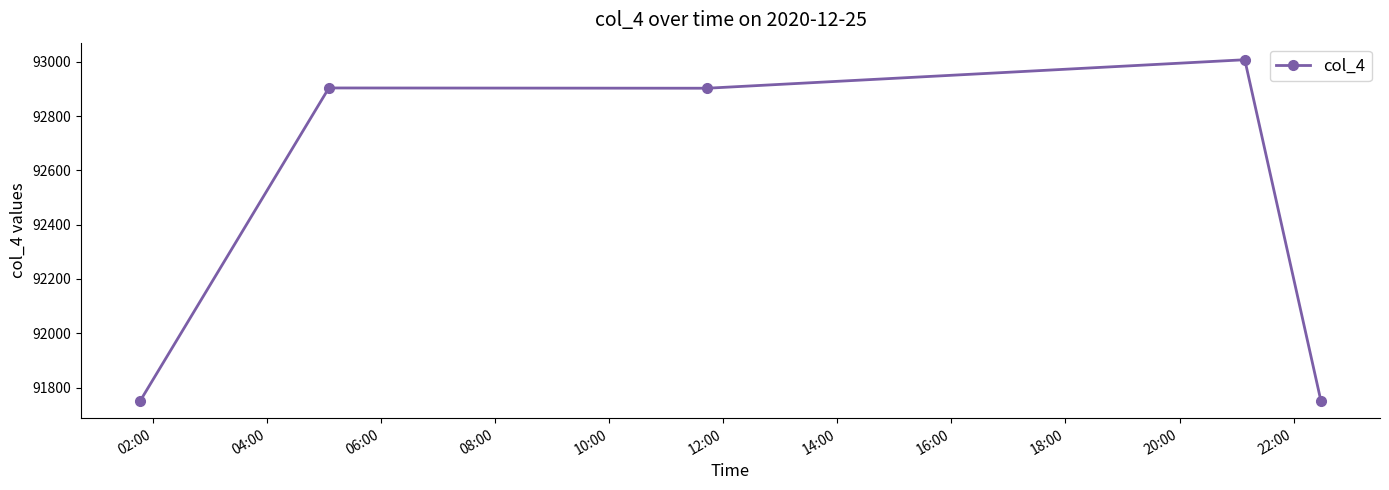

What is the difference between the maximum and minimum values?

1258